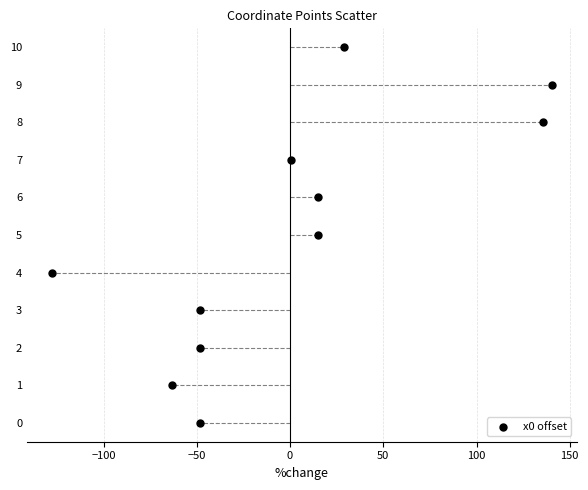

What is the average Y value?

5